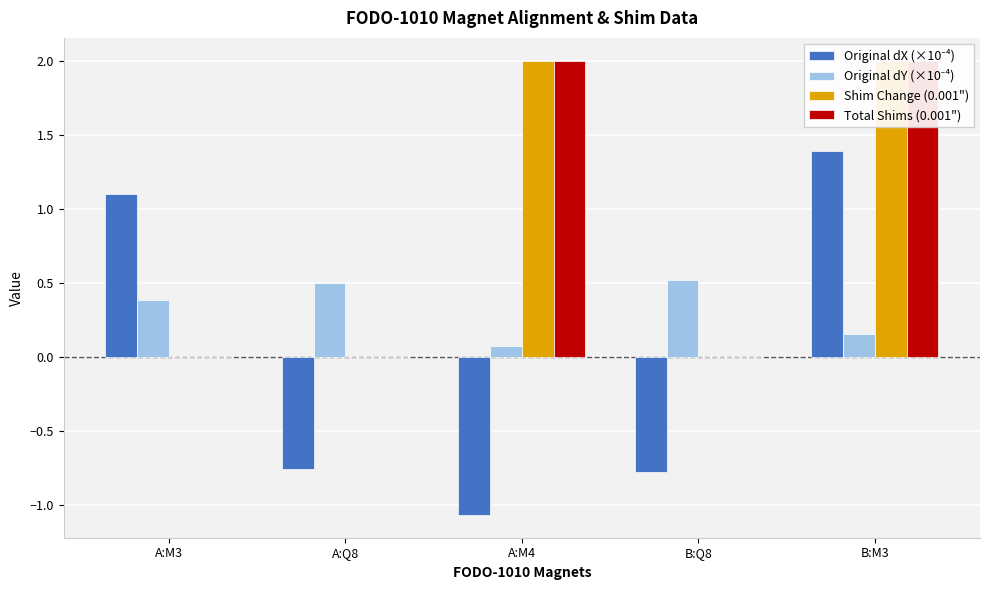

At which label is Shim Change (0.001") closest to 1?

A:M3